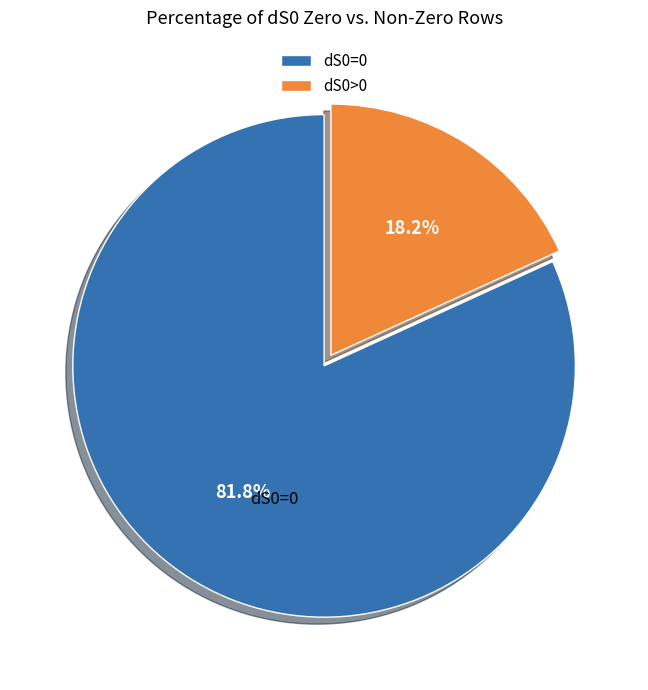

To the nearest percent, what is the combined percentage of dS0=0 and dS0>0?

100%